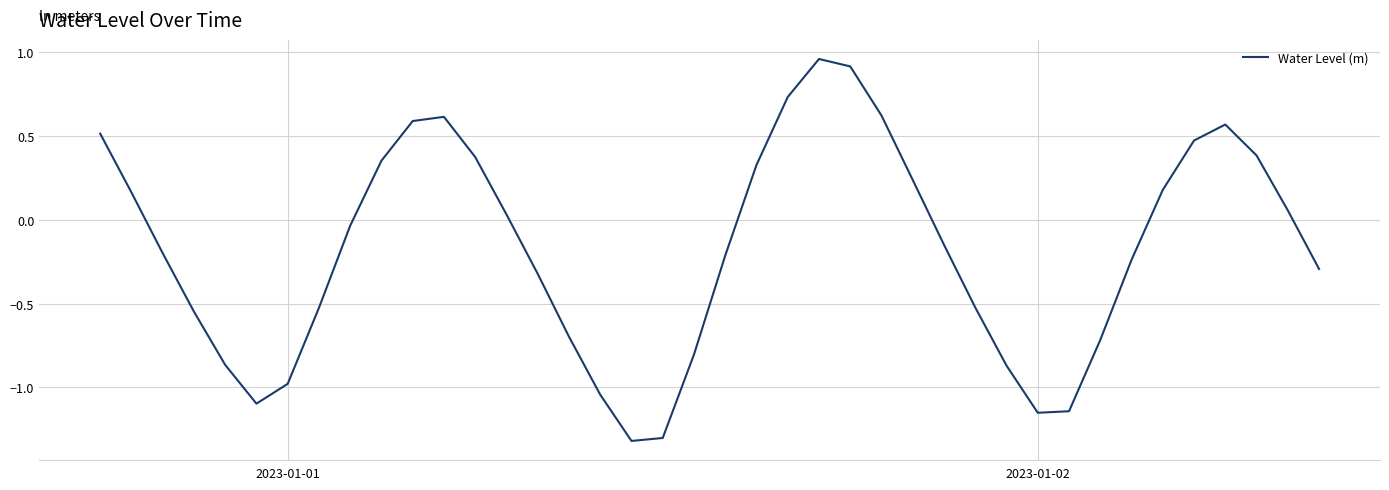

What is the difference between the maximum and minimum values?

2.3